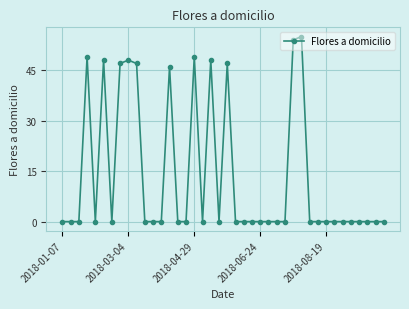

What is the maximum value shown in the chart?

55